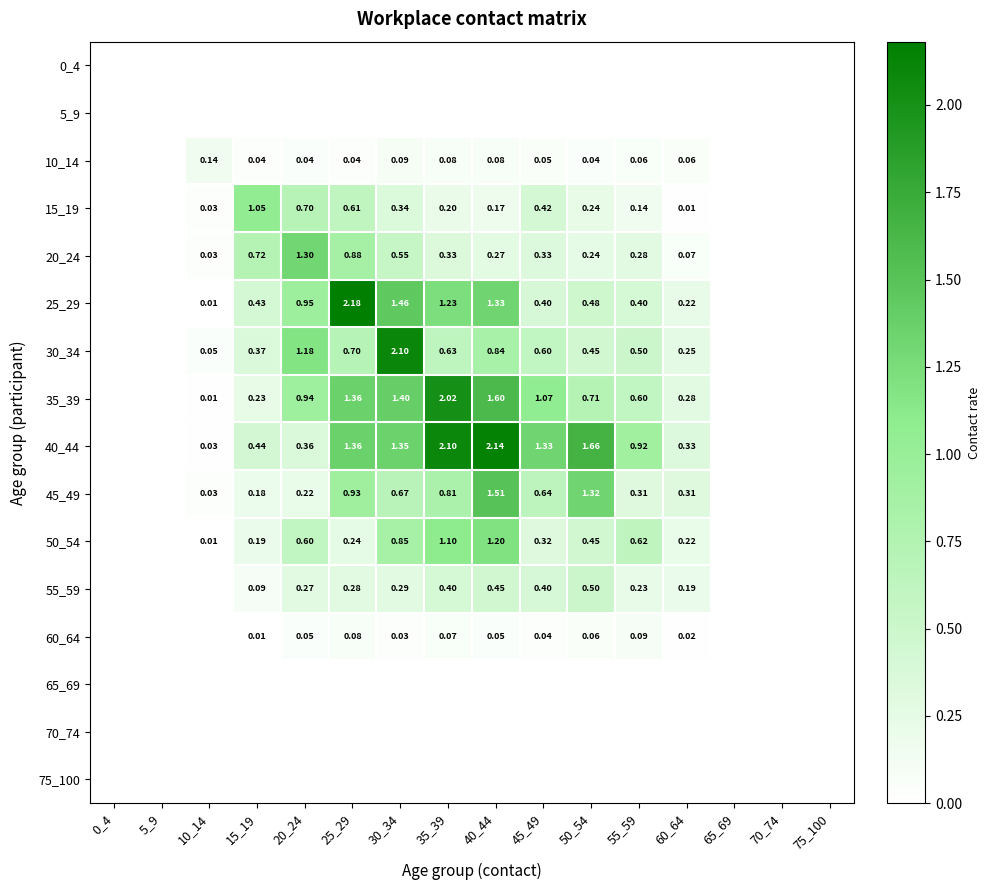

What is the sum of all 60_64 values?

0.5